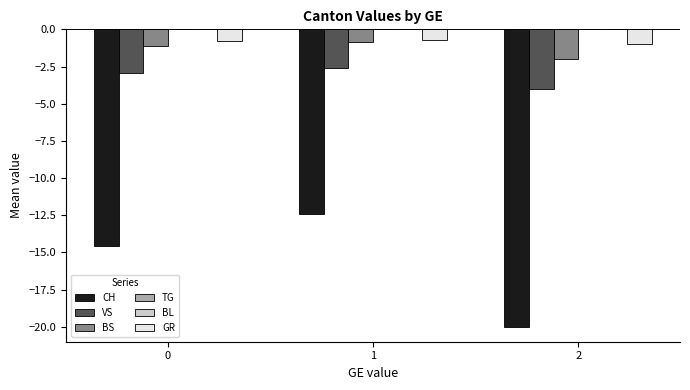

Which has a higher value, 1 or 0?

1